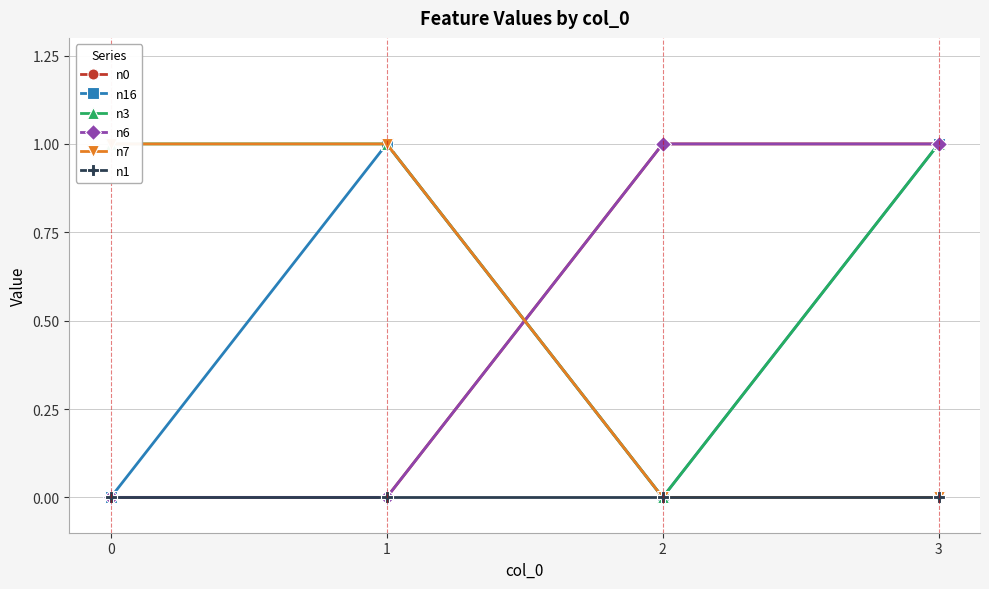

Read the n7 value at 1.

1